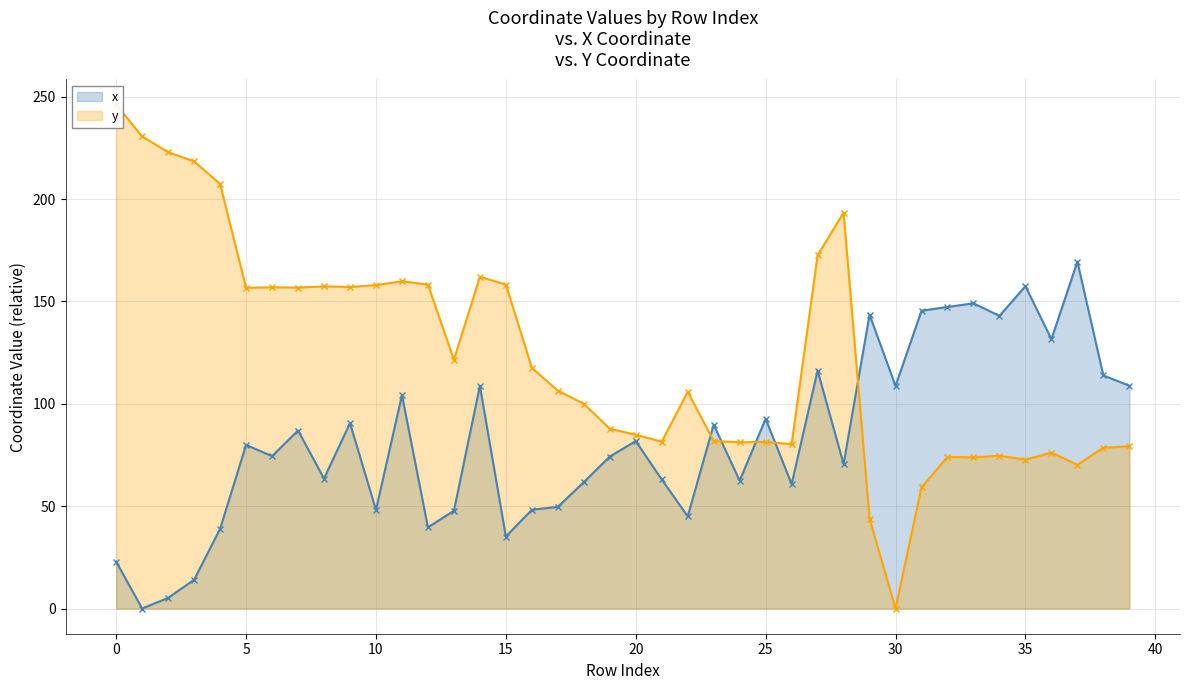

Is it true that x equals 81.8 at 20?

True